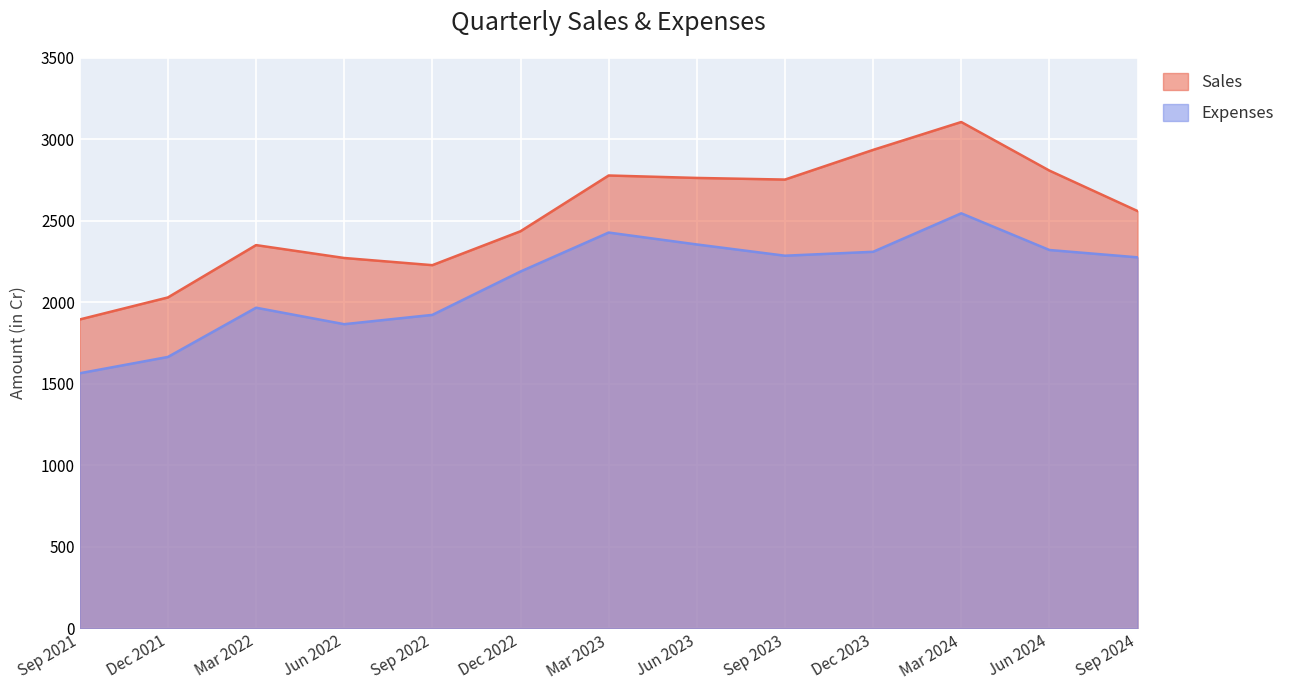

Reading right to left, extract all data points from this chart.

Sales: Sep 2024=2560	Jun 2024=2808	Mar 2024=3106	Dec 2023=2935	Sep 2023=2753	Jun 2023=2763	Mar 2023=2778	Dec 2022=2436	Sep 2022=2228	Jun 2022=2272	Mar 2022=2351	Dec 2021=2030	Sep 2021=1895
Expenses: Sep 2024=2276	Jun 2024=2321	Mar 2024=2546	Dec 2023=2310	Sep 2023=2286	Jun 2023=2355	Mar 2023=2428	Dec 2022=2189	Sep 2022=1923	Jun 2022=1866	Mar 2022=1967	Dec 2021=1665	Sep 2021=1565